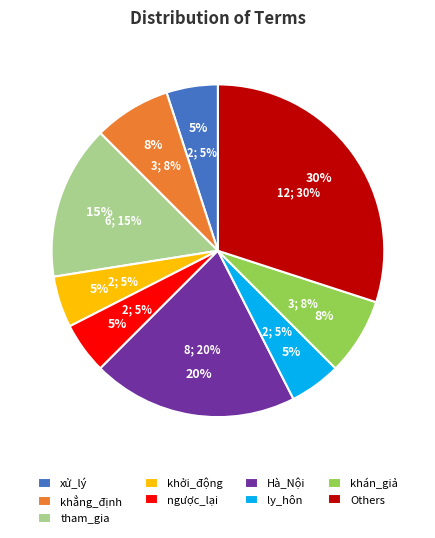

Does bộ_phận account for over 50% of the chart?

No